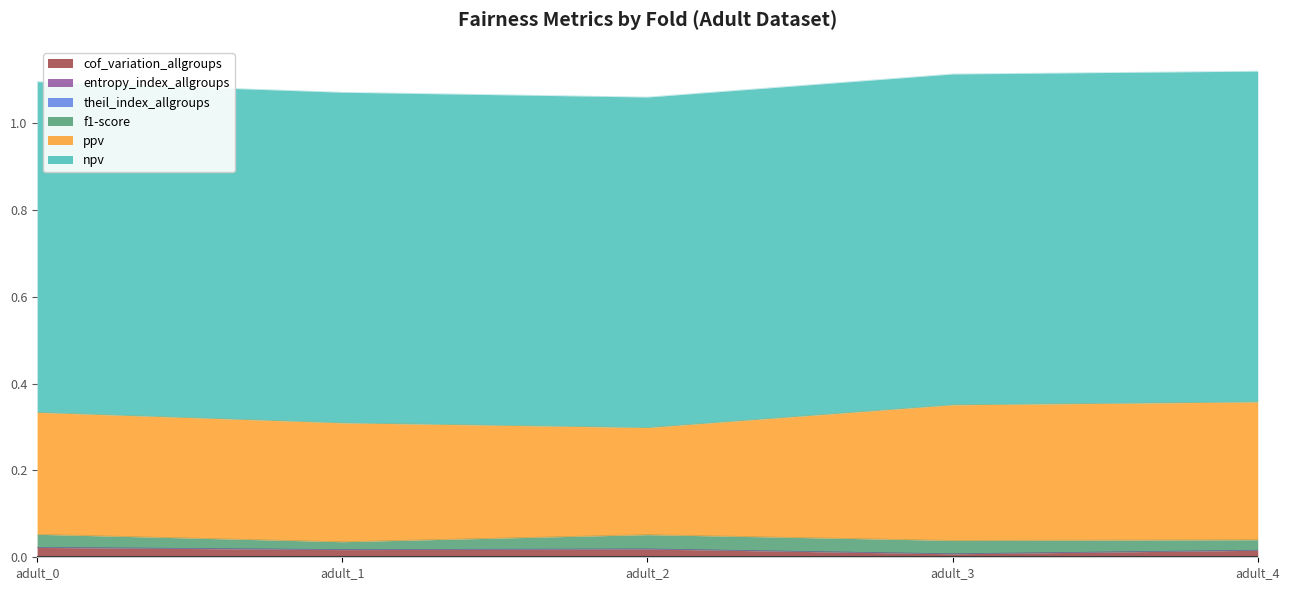

Does the chart have visible grid lines?

No